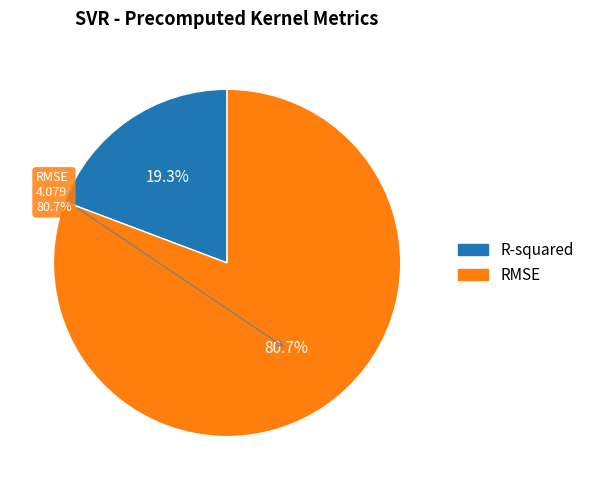

Which has a higher value, RMSE or R-squared?

RMSE